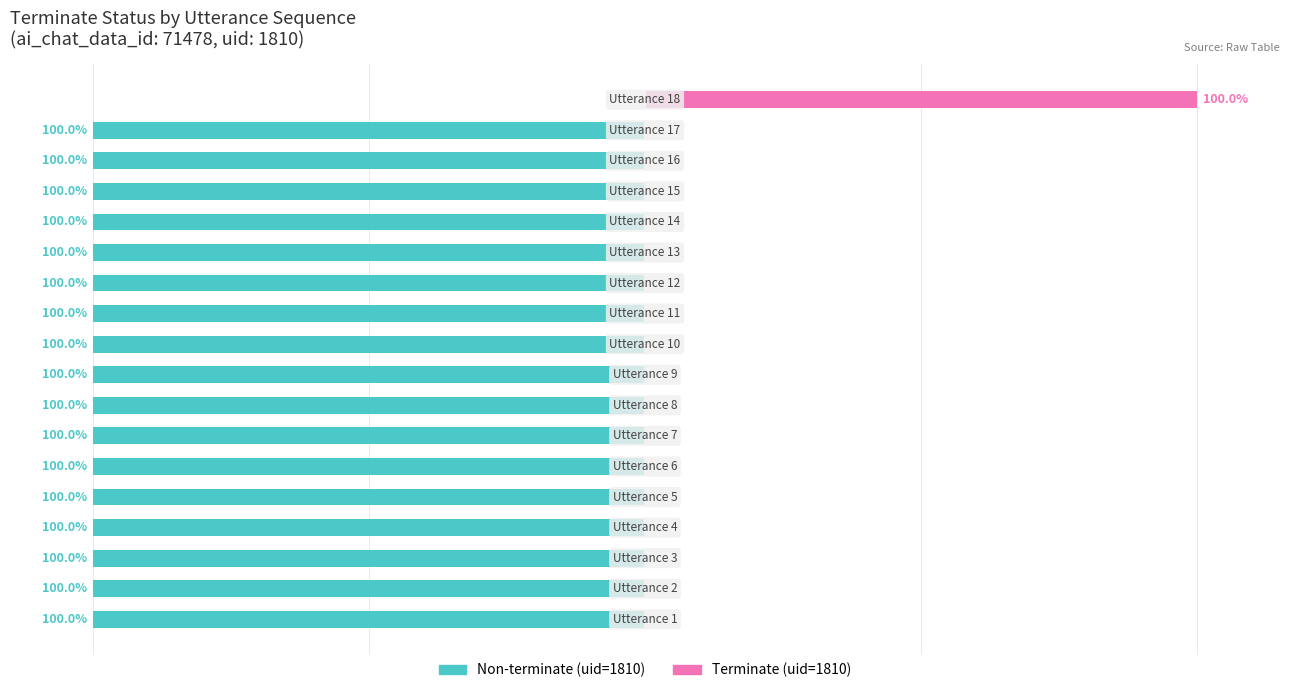

The value of Non-terminate (owner-like) at 3 is -100. True or false?

True